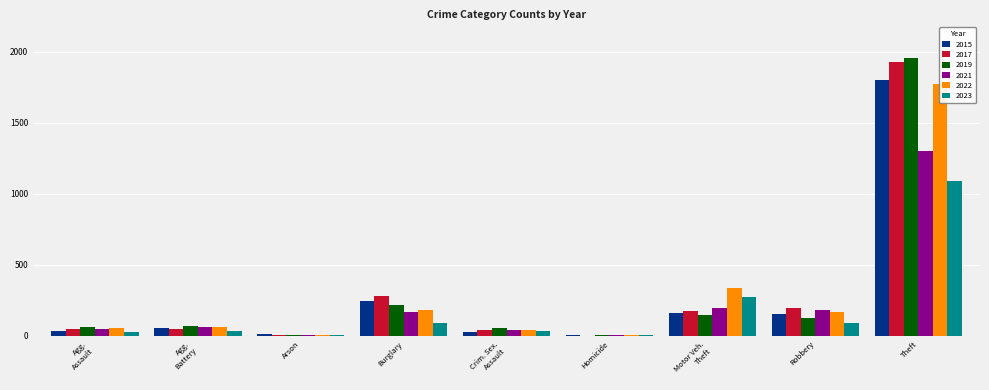

True or false: 2023 has a value of 1759 at Theft.

False